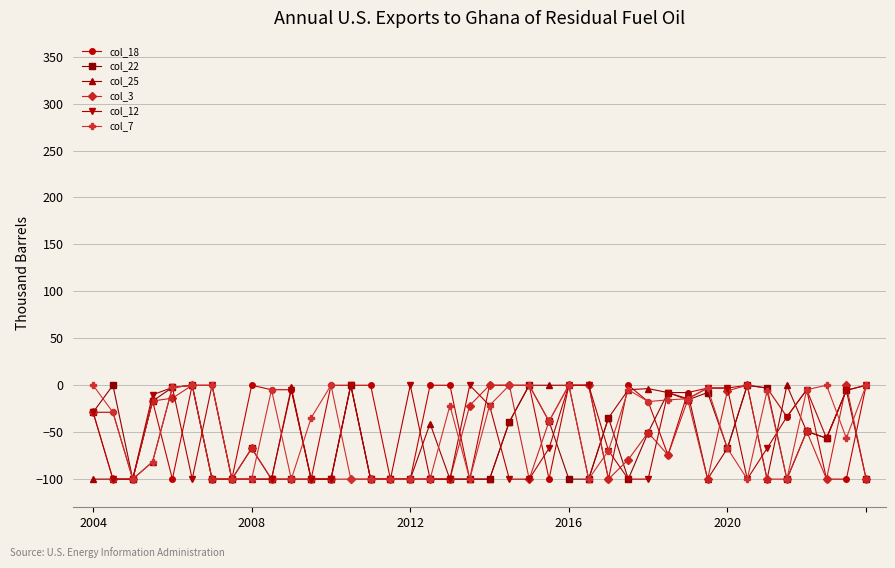

What is the minimum value shown in the chart?

-100.0